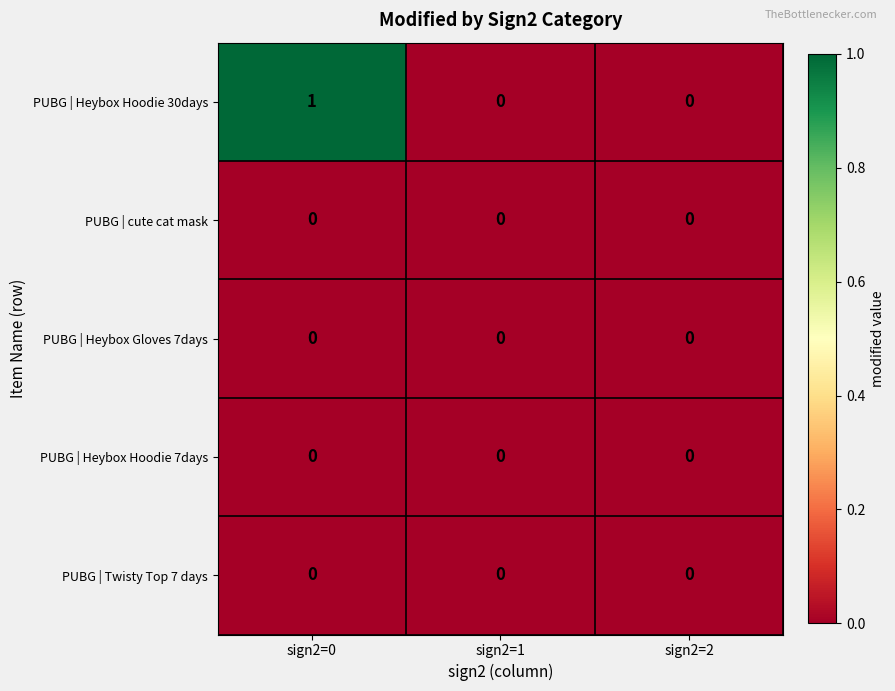

Which series changed the most between sign2=0 and sign2=2?

PUBG | Heybox Hoodie 30days